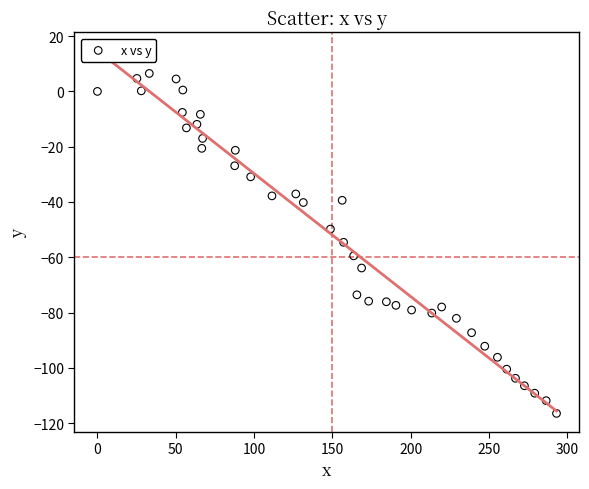

What is the range of X values (max minus min)?

293.0